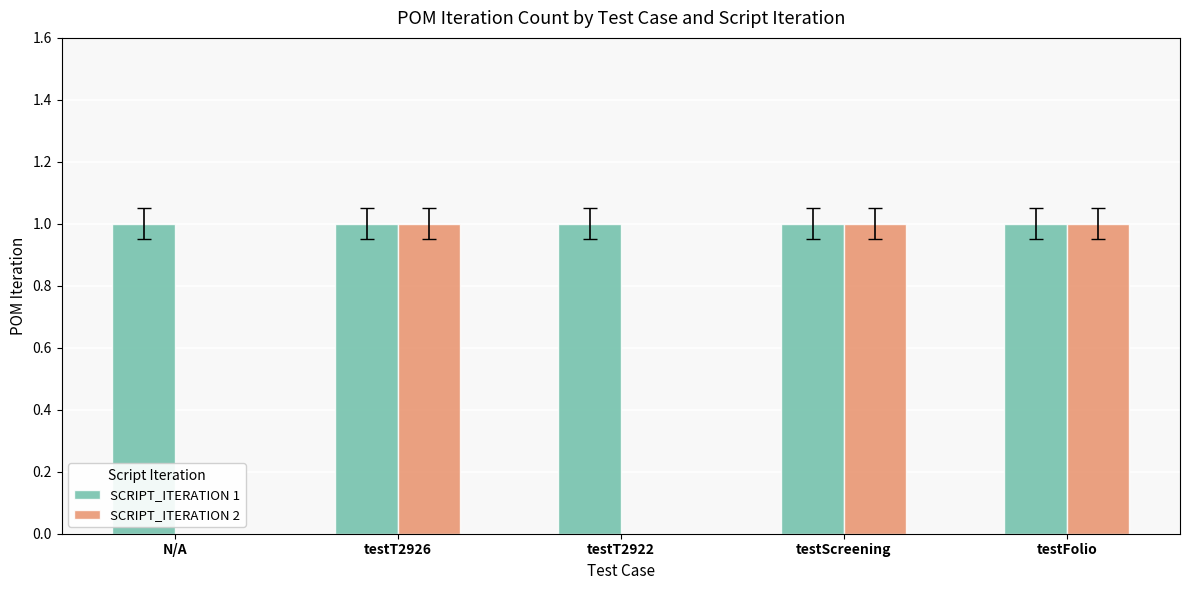

What is the sum of all SCRIPT_ITERATION 2 values?

3